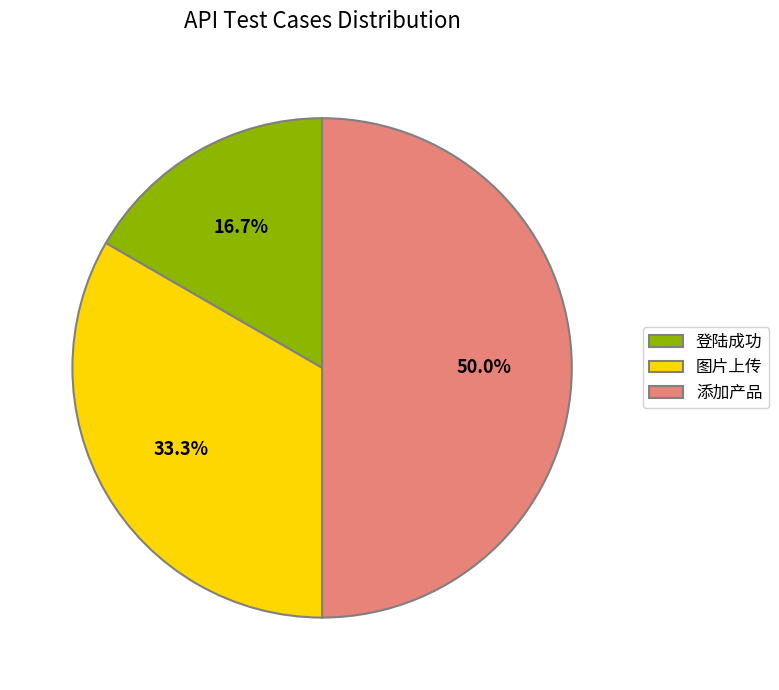

Which has a higher value, 登陆成功 or 图片上传?

图片上传